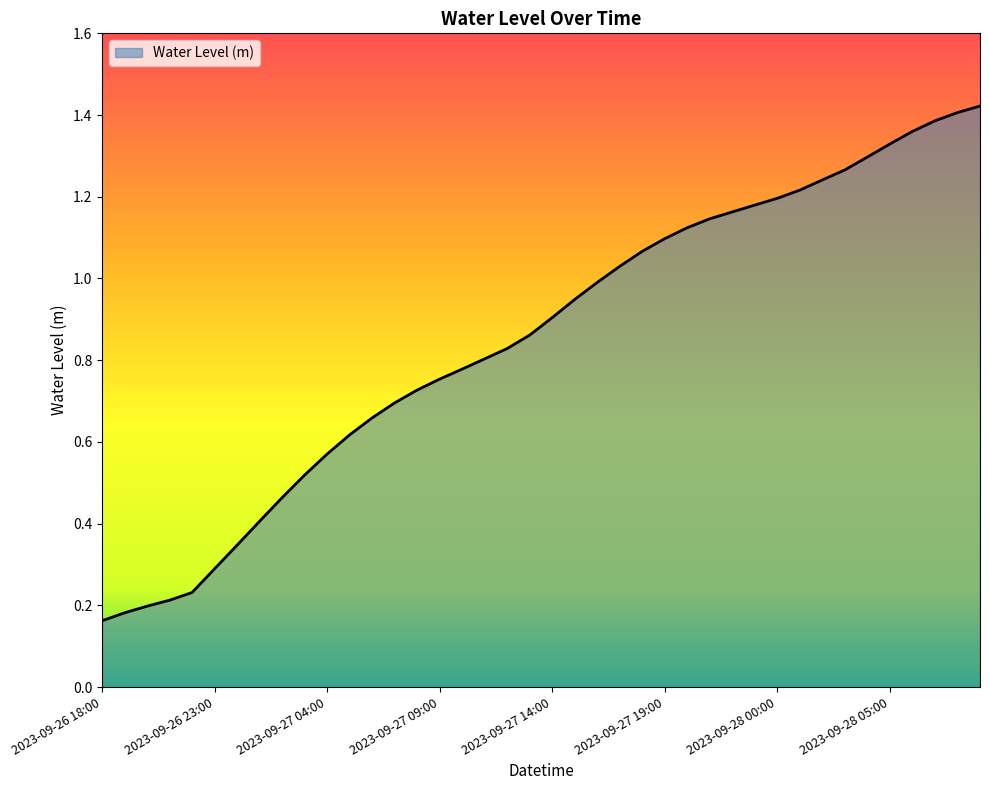

Count the number of data series in this chart.

1